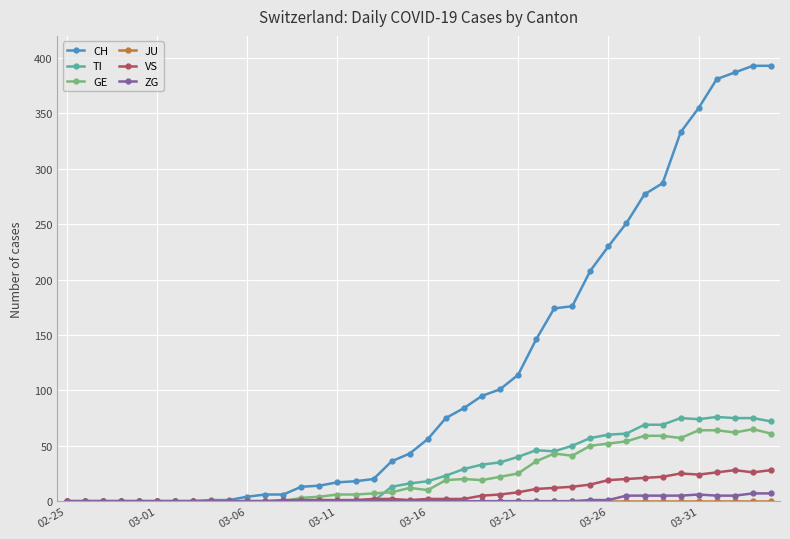

What is the greatest value displayed?

393